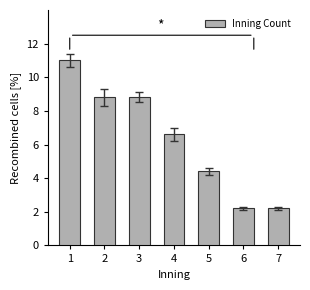

Is it true that the value at 3 is 8.8?

True